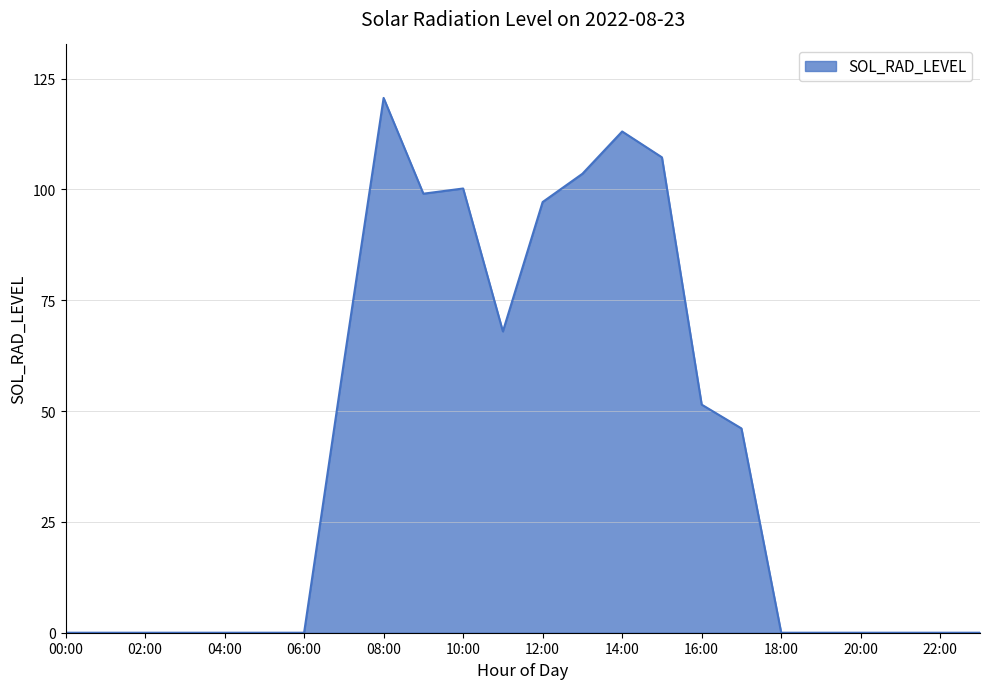

What is the greatest value displayed?

120.6